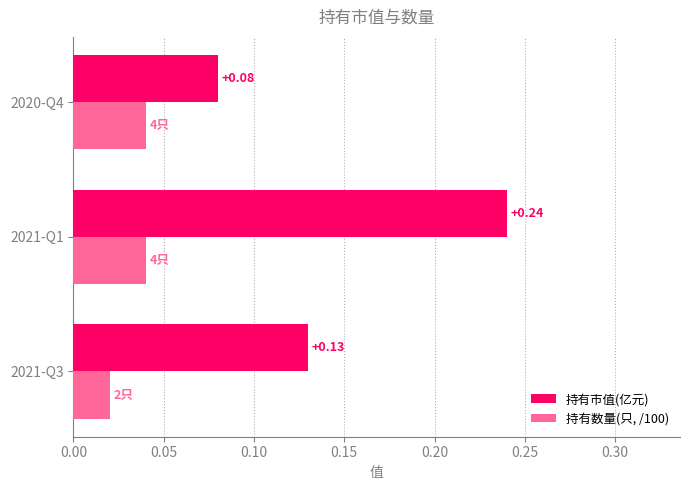

Which series has the widest spread of values?

持有市值(亿元)